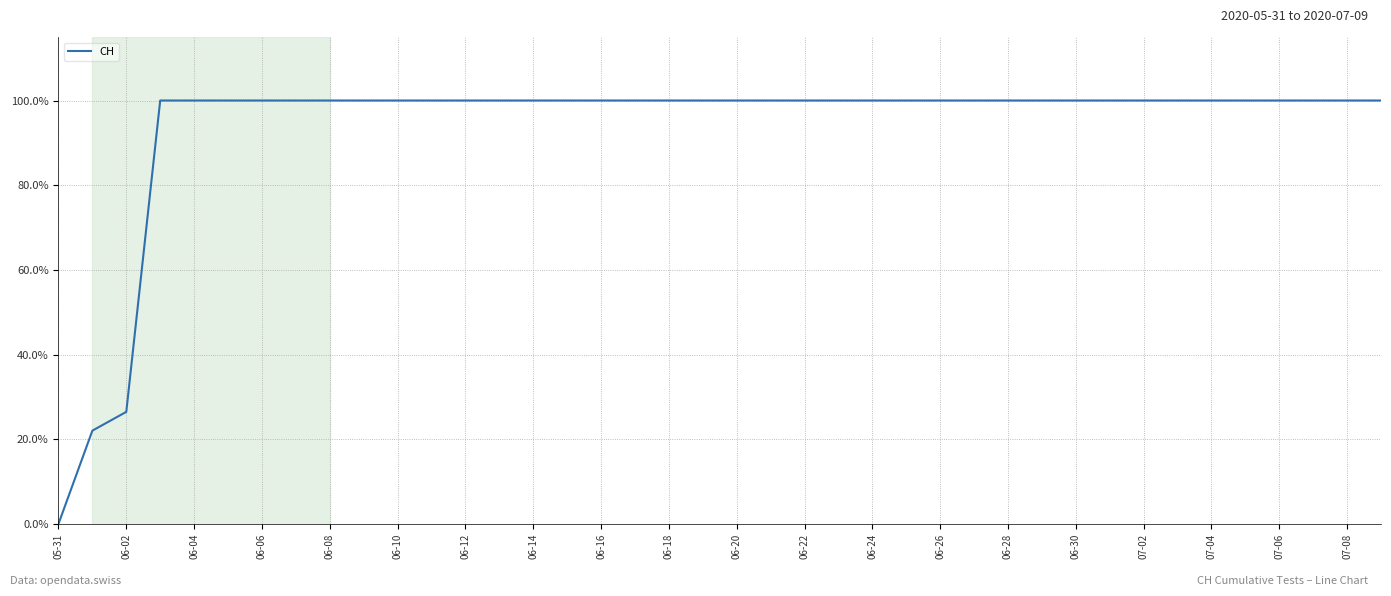

Does the chart display data point markers on the line(s)?

No